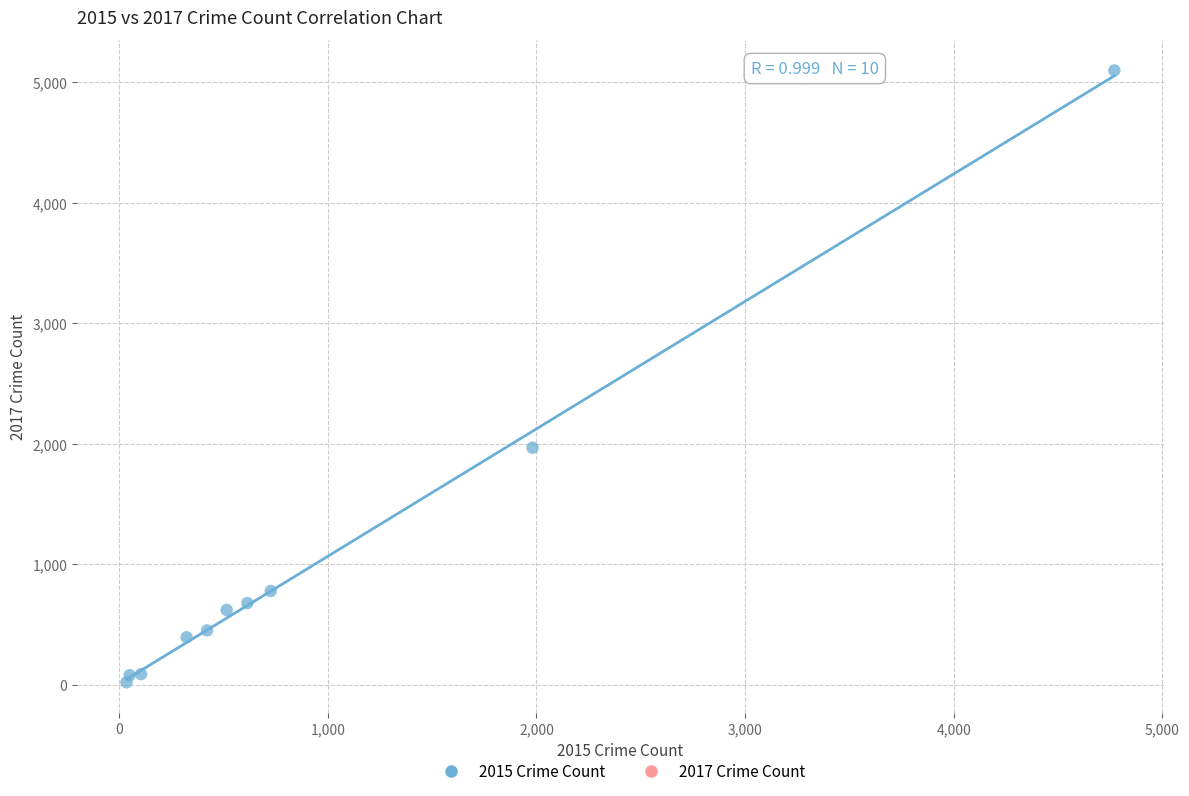

What Y value in the scatter plot is closest to 2559?

1968